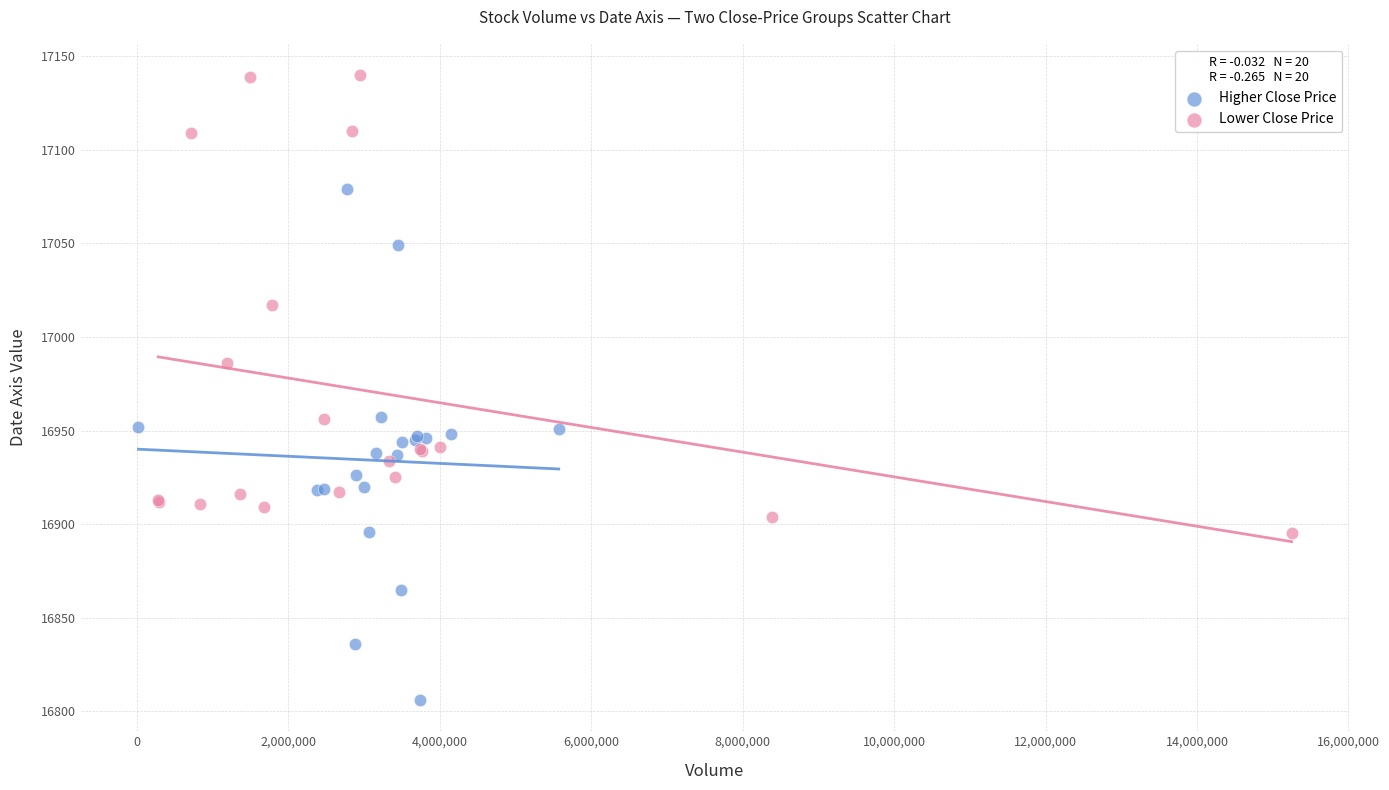

Which series contains the lowest Y value?

Higher Close Price